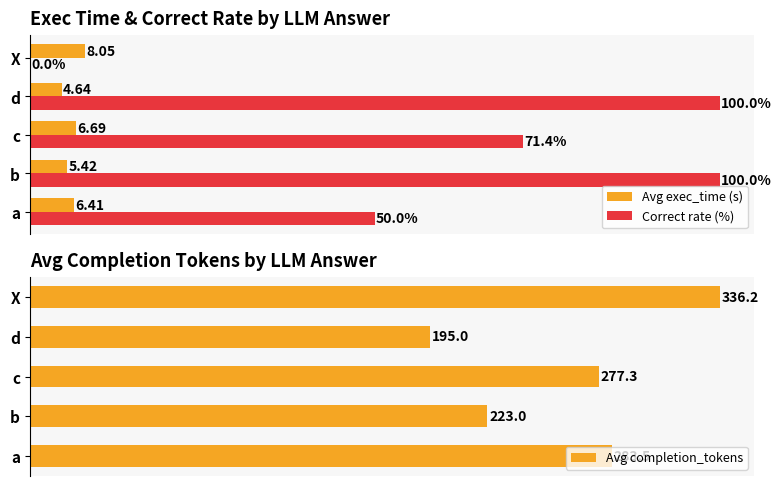

List the labels in order of Avg completion_tokens value, largest first.

X, a, c, b, d